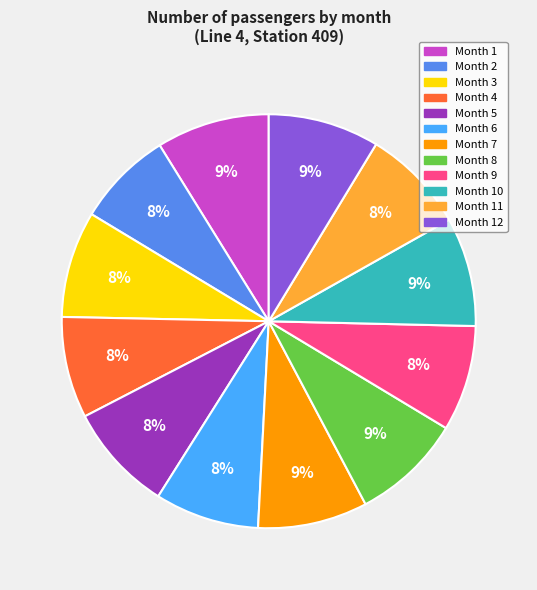

To the nearest percent, what is the difference between the largest and smallest slice percentages?

1%